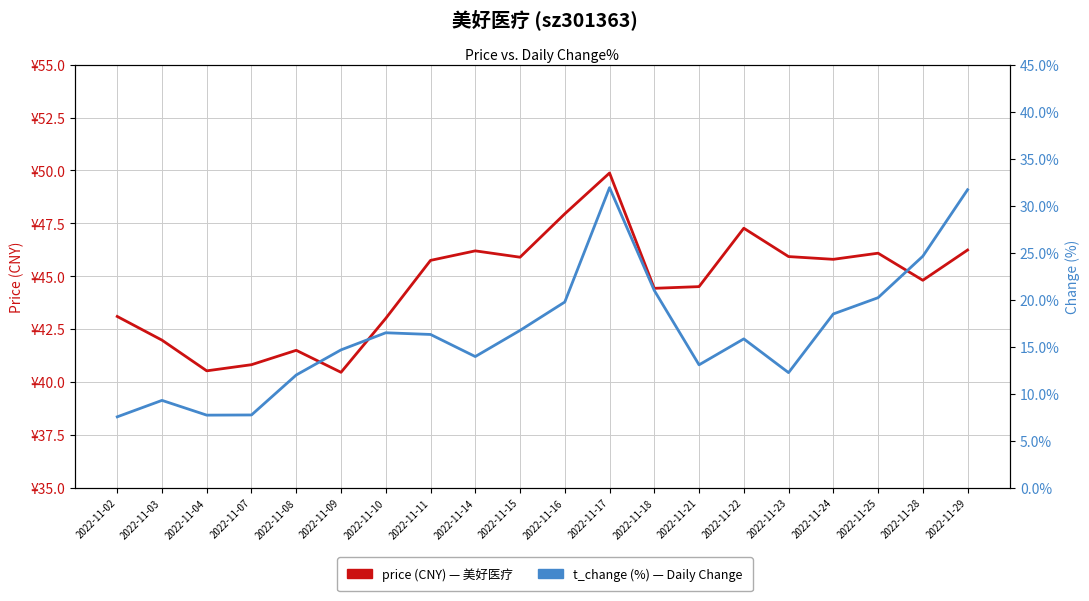

How many lines are shown in the chart?

2